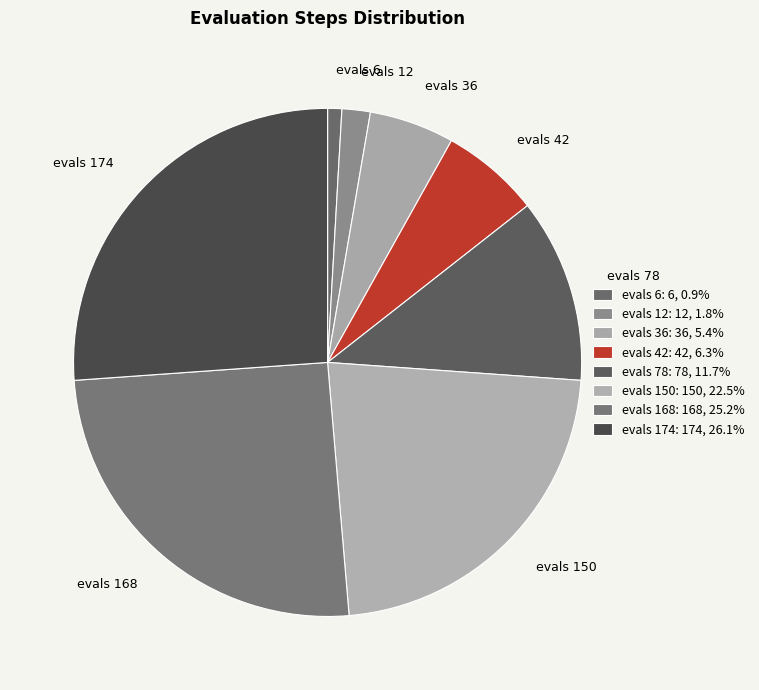

Does any single category account for the majority?

No